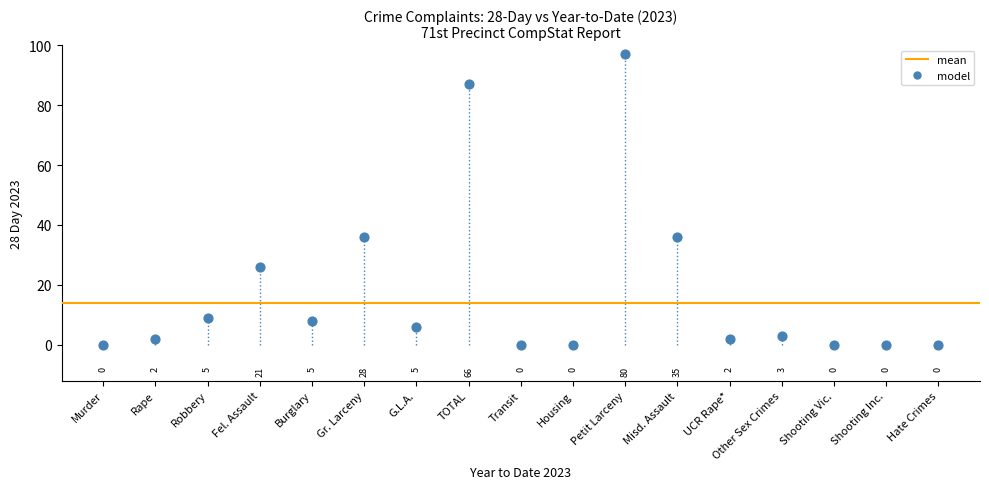

What Y value in the scatter plot is closest to 48?

36